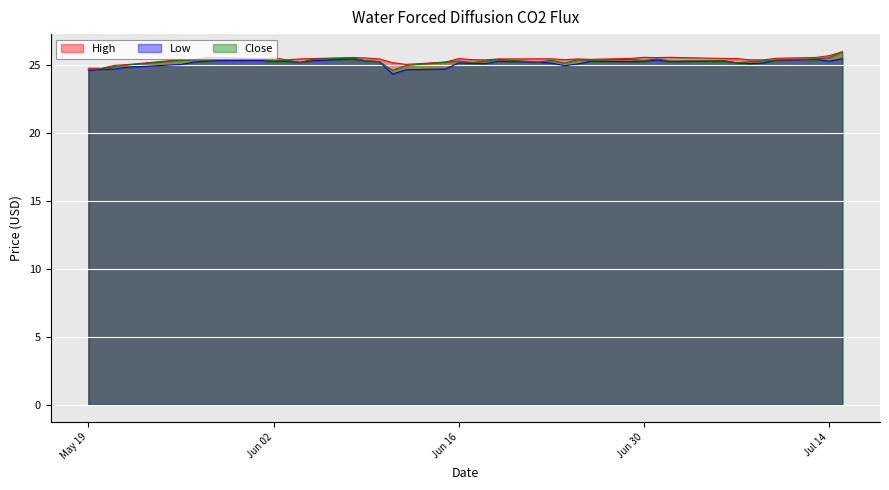

What position from the left is 2020-07-02?

32